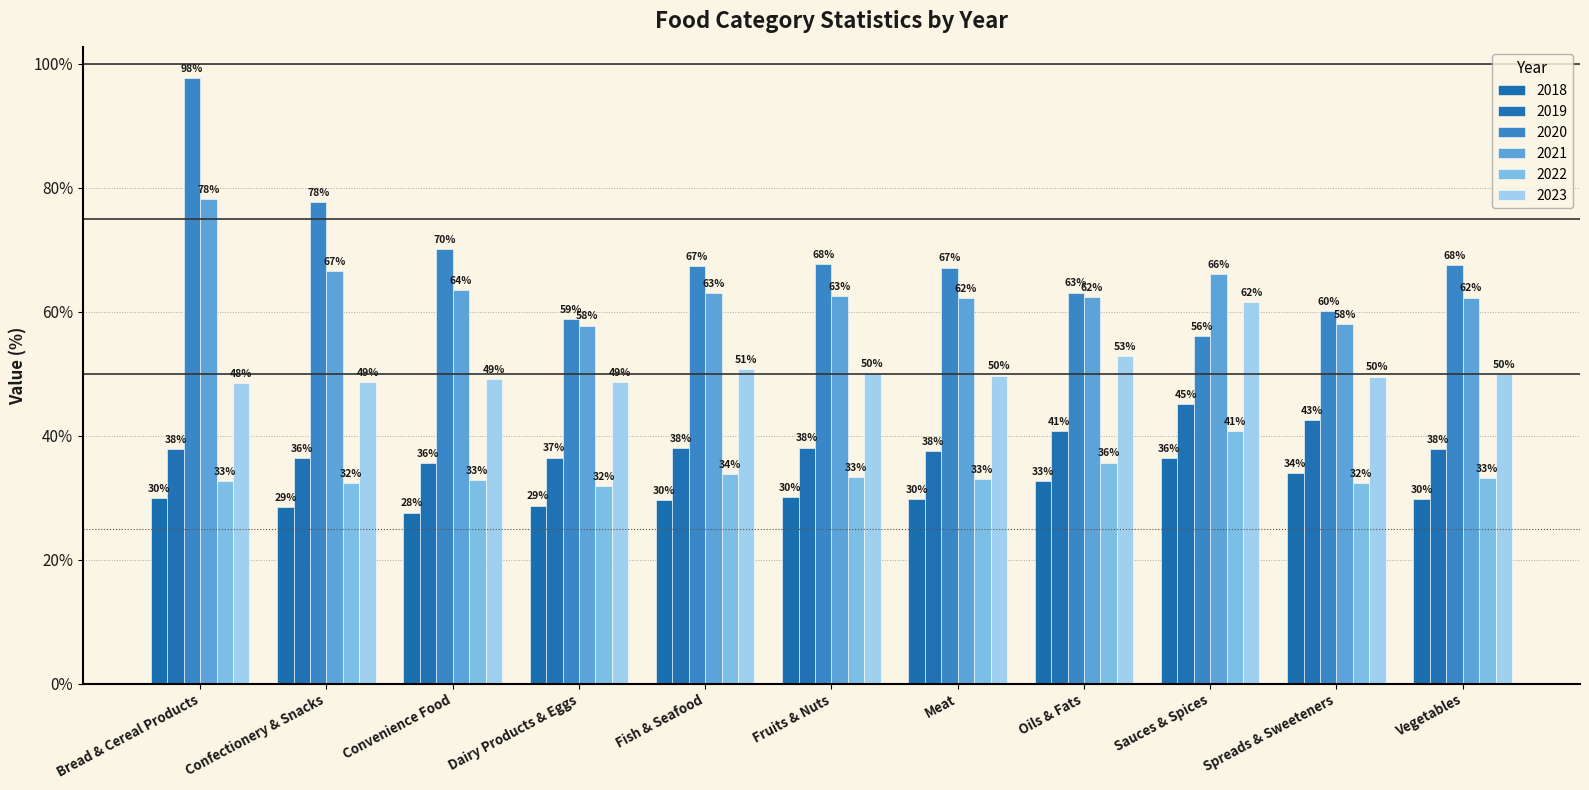

Which series has the widest spread of values?

2020